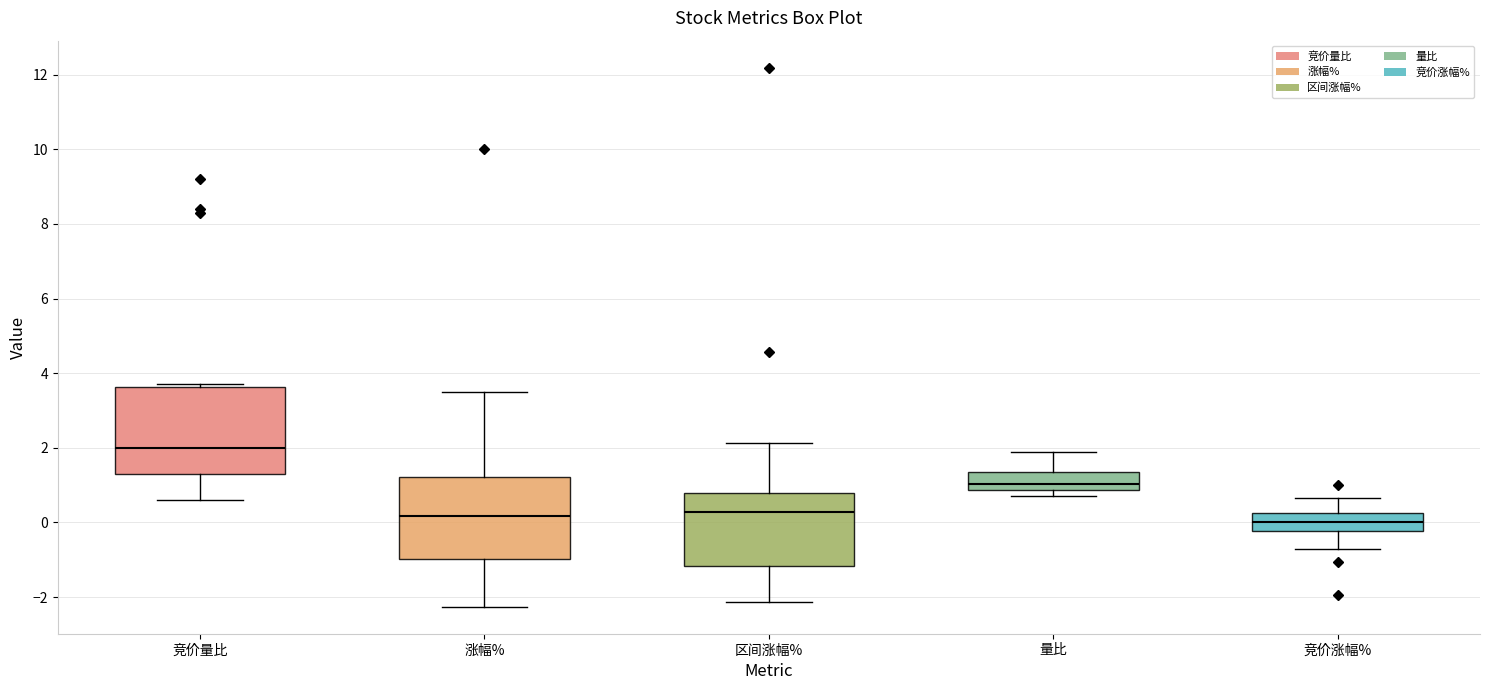

Reading left to right, read every box against the y-axis: the position of its median line, the range the box covers, and the ends of its whiskers. The values are not printed on the chart, so give them approximately, as read against the axis.

竞价量比: median 2.0, box 1.4 to 3.6, whiskers 0.6 to 3.8
涨幅%: median 0.2, box -1.0 to 1.2, whiskers -2.2 to 3.4
区间涨幅%: median 0.2, box -1.2 to 0.8, whiskers -2.2 to 2.2
量比: median 1.0, box 0.8 to 1.4, whiskers 0.8 (just below the box's lower edge) to 1.8
竞价涨幅%: median 0.0, box -0.2 to 0.2, whiskers -0.8 to 0.6